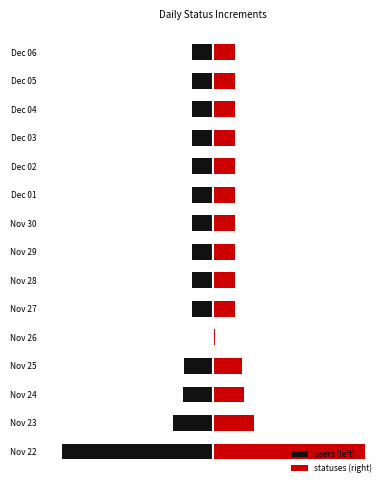

The statuses (right) series shows 32 at Dec 06. True or false?

True